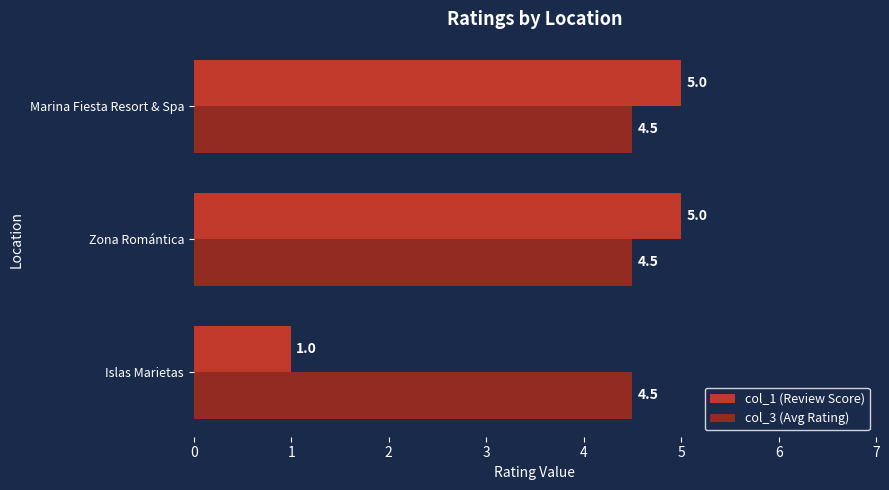

Rank the series by their average value, from lowest to highest.

col_1 (Review Score), col_3 (Avg Rating)